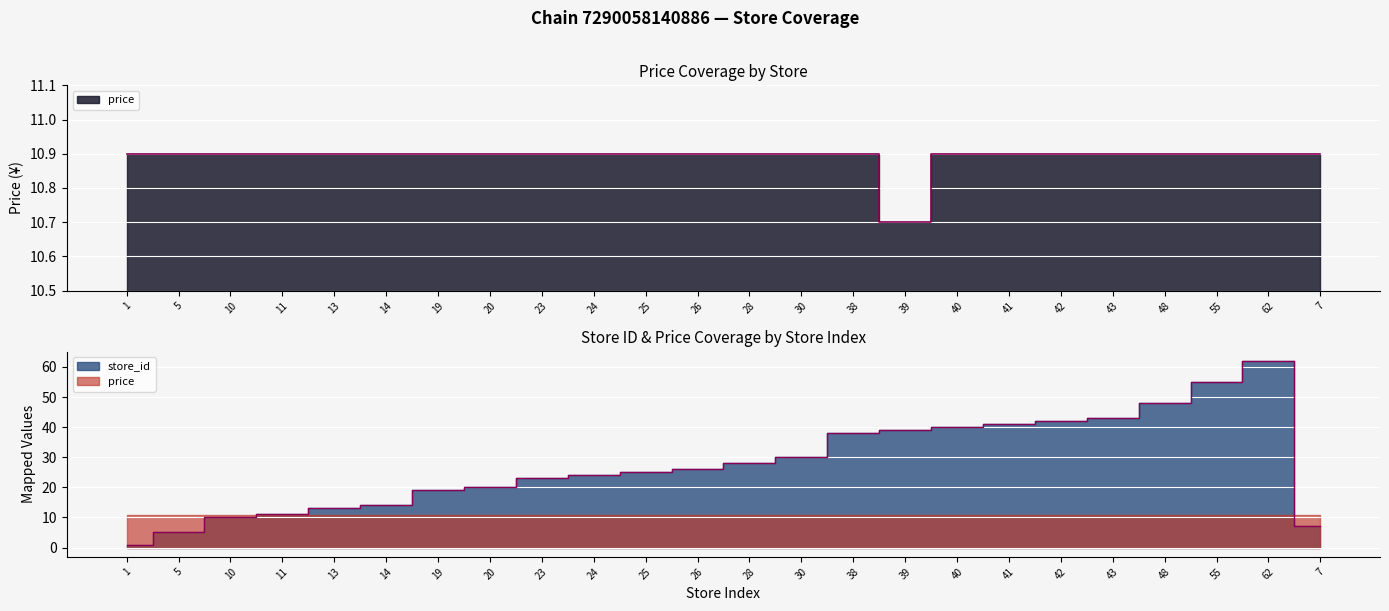

What are all the series names shown in the legend?

price, store_id